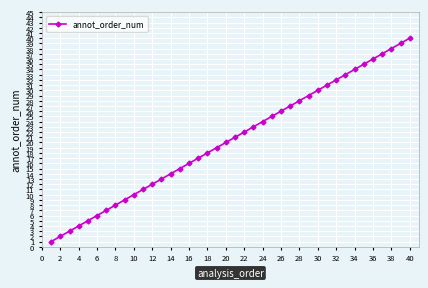

True or false: there are more than 0 points higher than both neighbors.

False